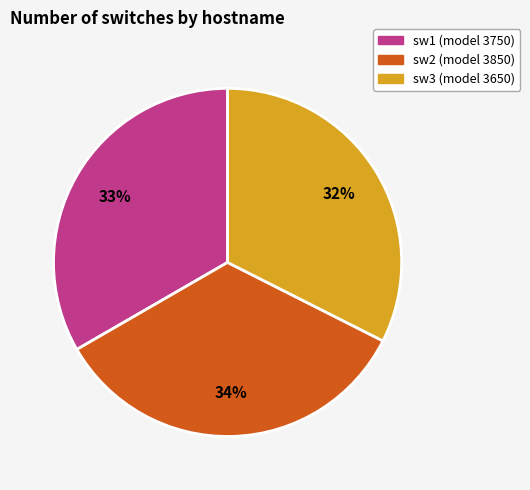

Which has a higher value, sw1 or sw2?

sw2